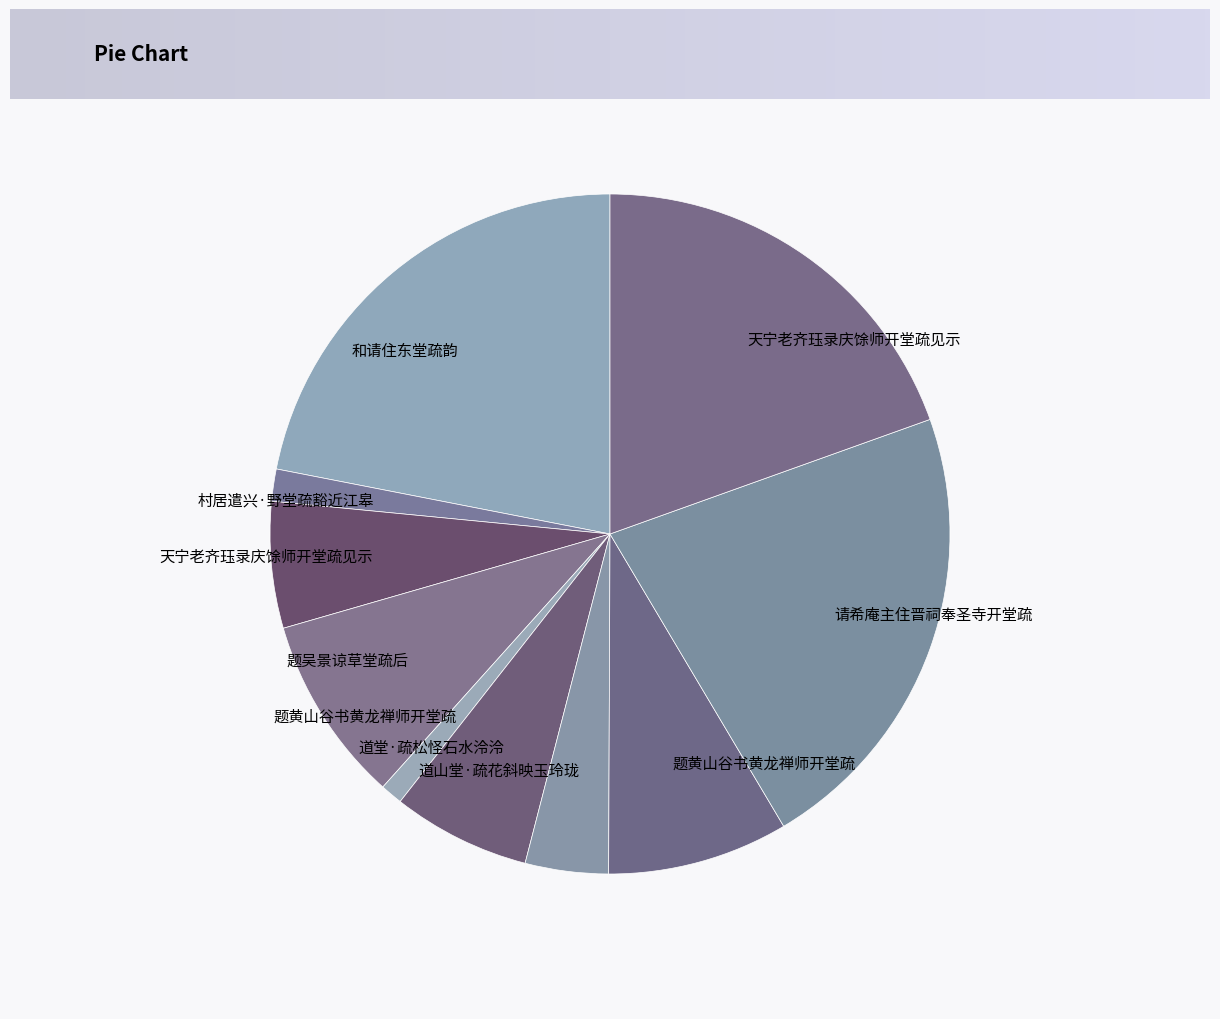

How many segments does this pie chart have?

10